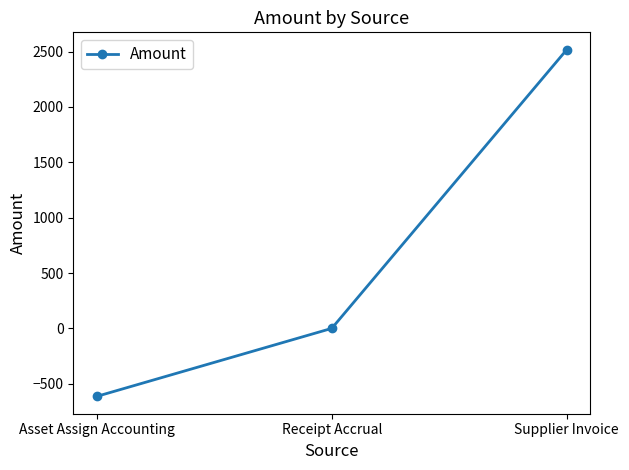

How many data points does each series have?

3